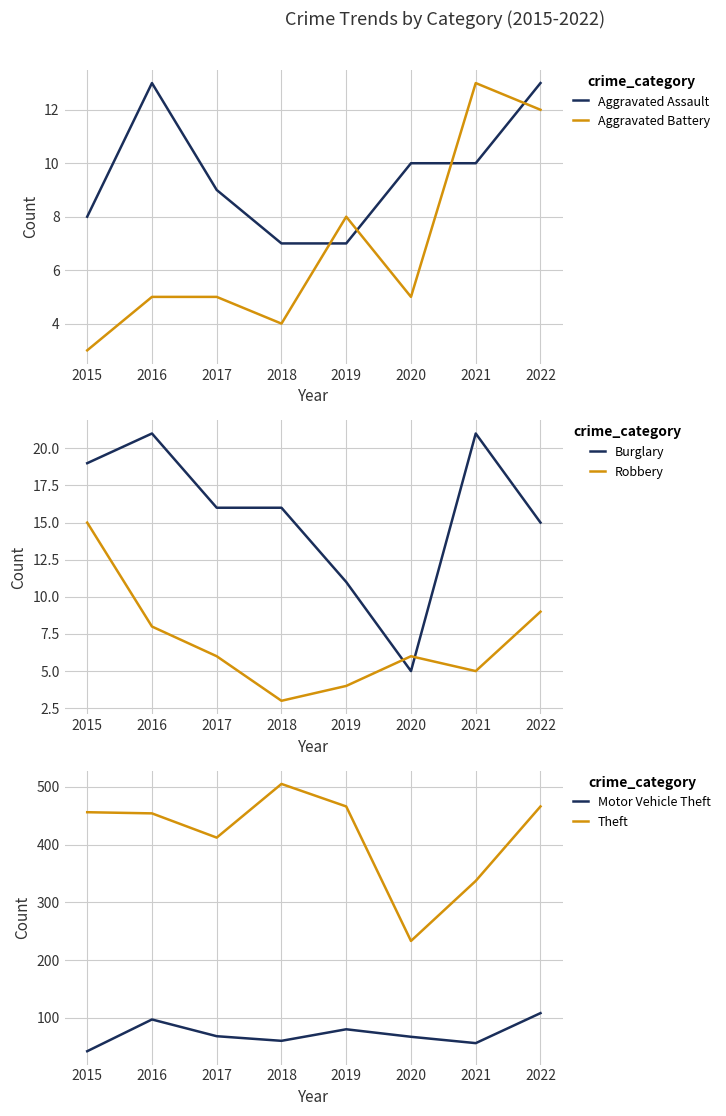

How many lines are shown in the chart?

6